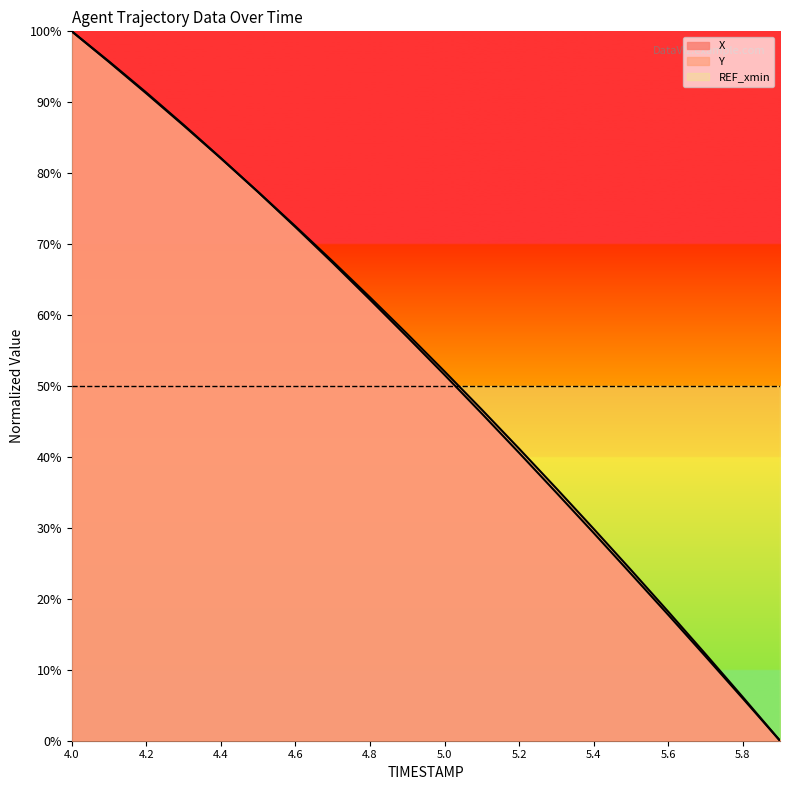

Is it true that X equals 163.5 at 4.2?

False